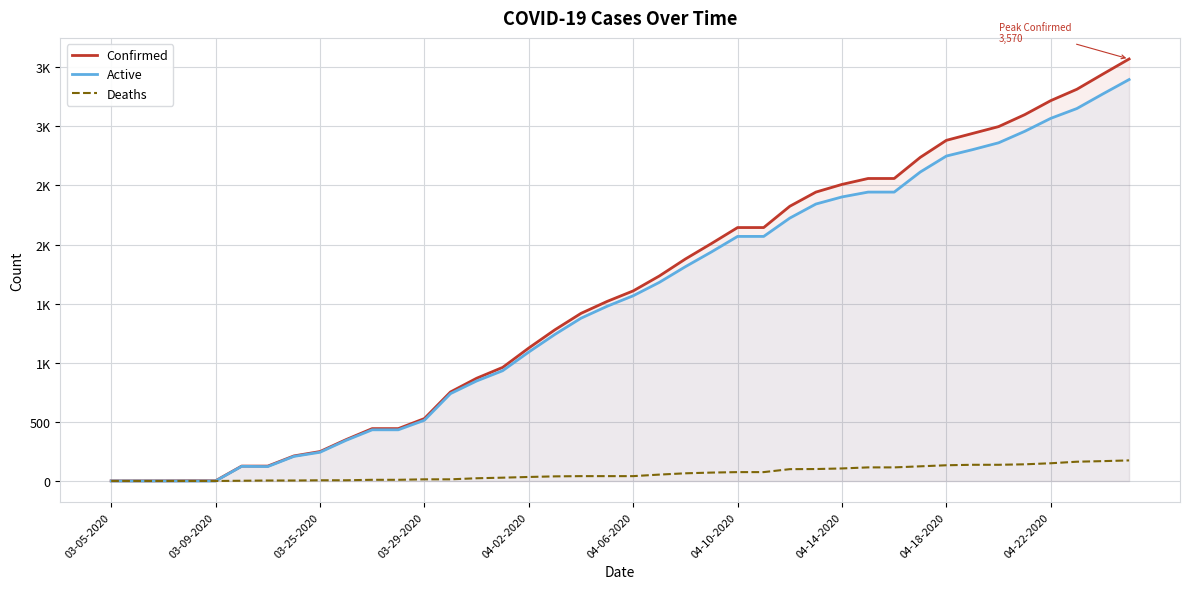

True or false: Active and Deaths intersect in this chart.

False